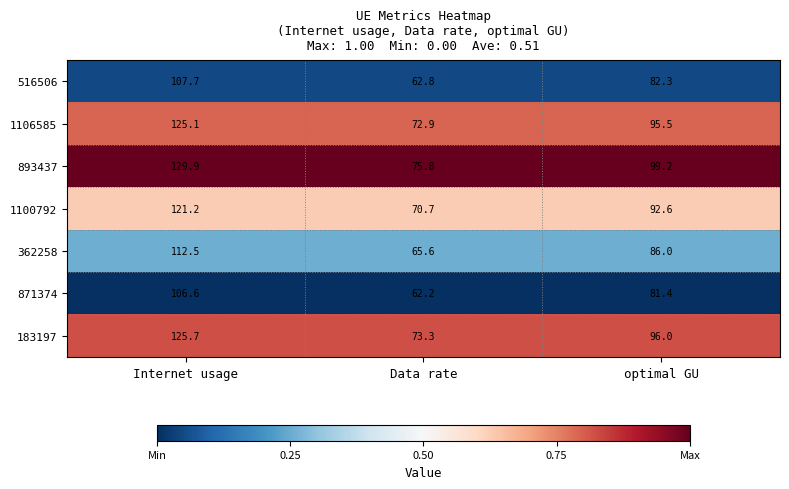

Which series has the largest total across all categories?

893437